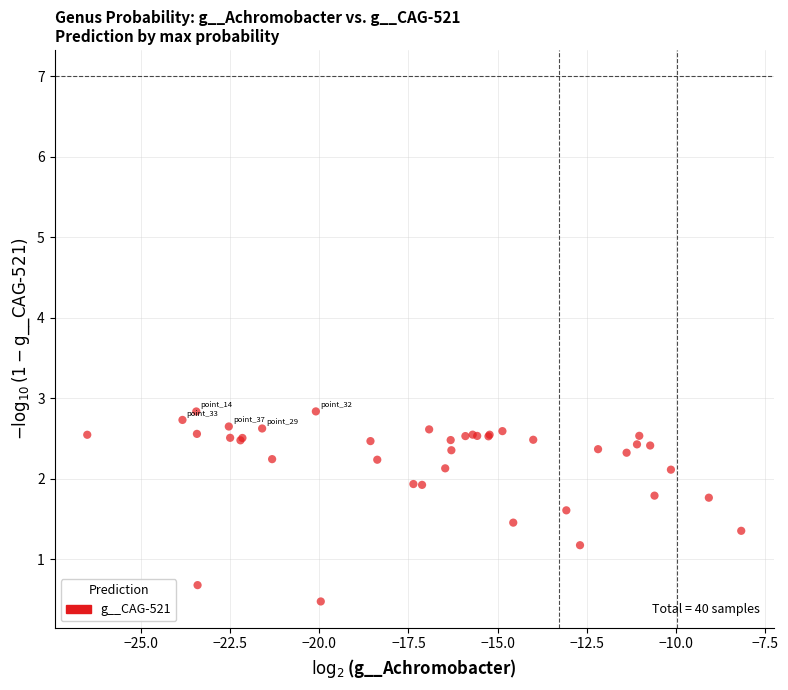

What Y value in the scatter plot is closest to 1?

1.2